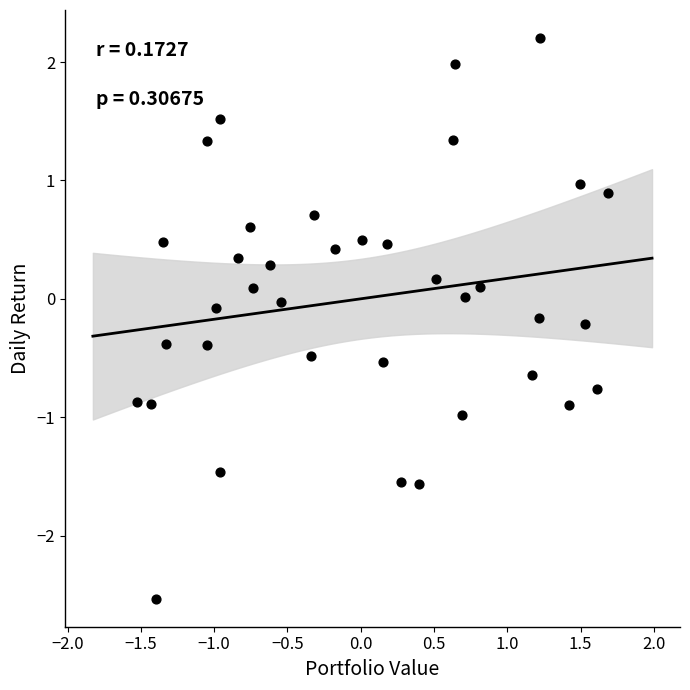

What is the range of Y values (max minus min)?

4.7